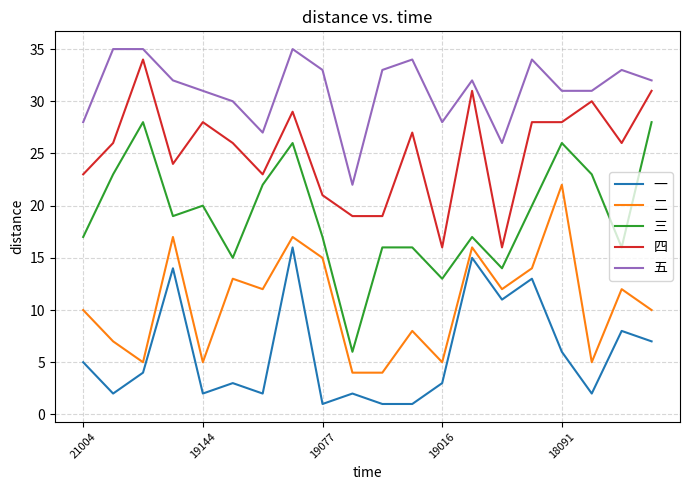

How many series are shown in this chart?

5